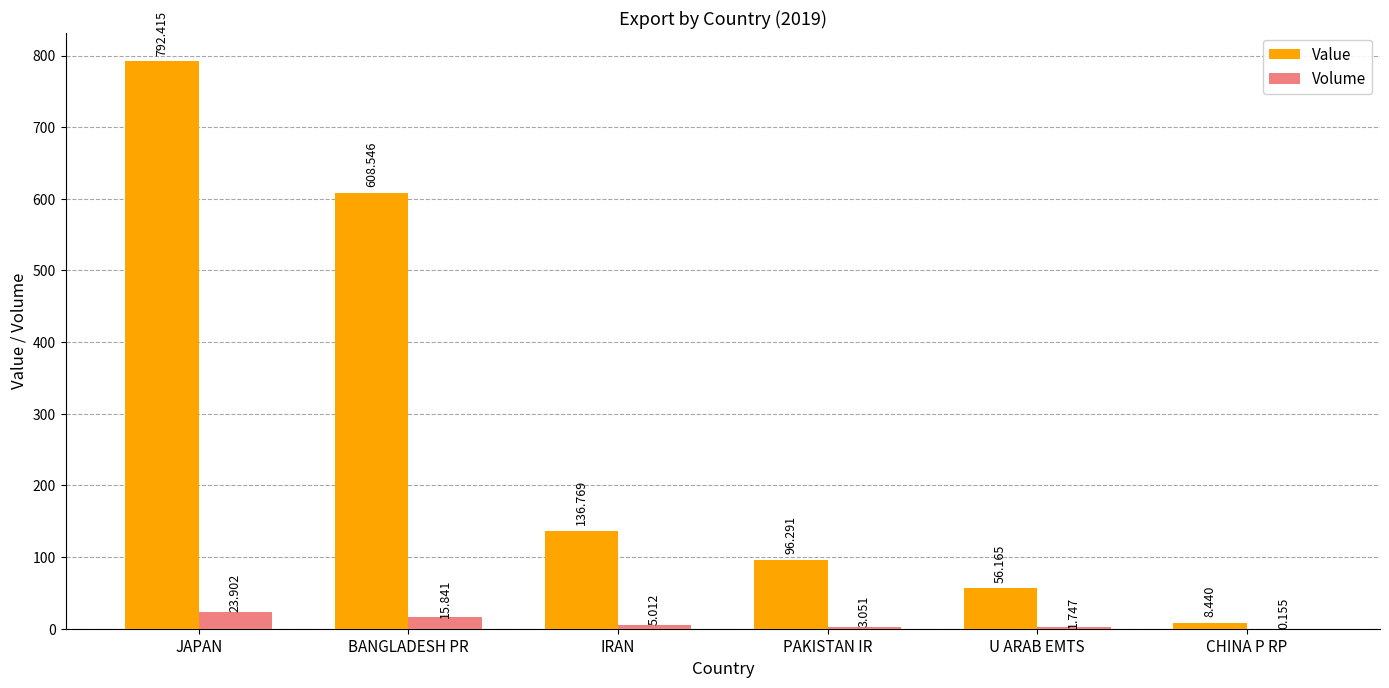

At which label does Volume reach its peak?

JAPAN